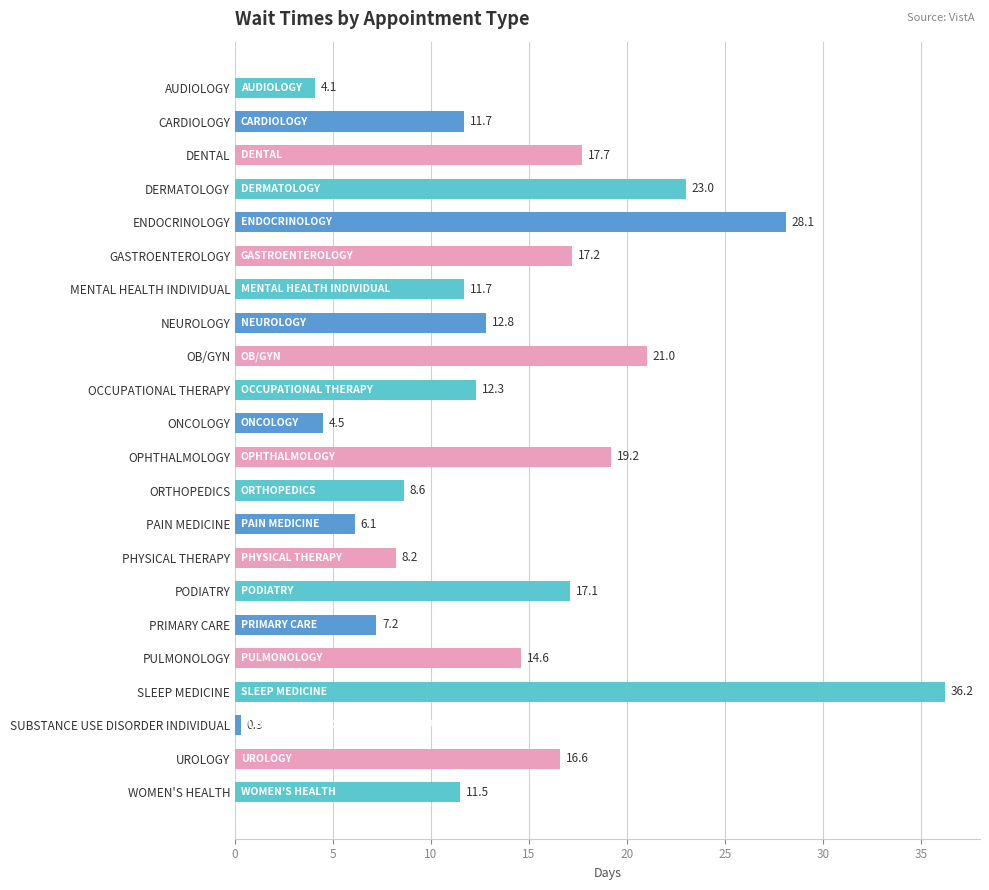

Between PRIMARY CARE and PODIATRY, which is larger?

PODIATRY